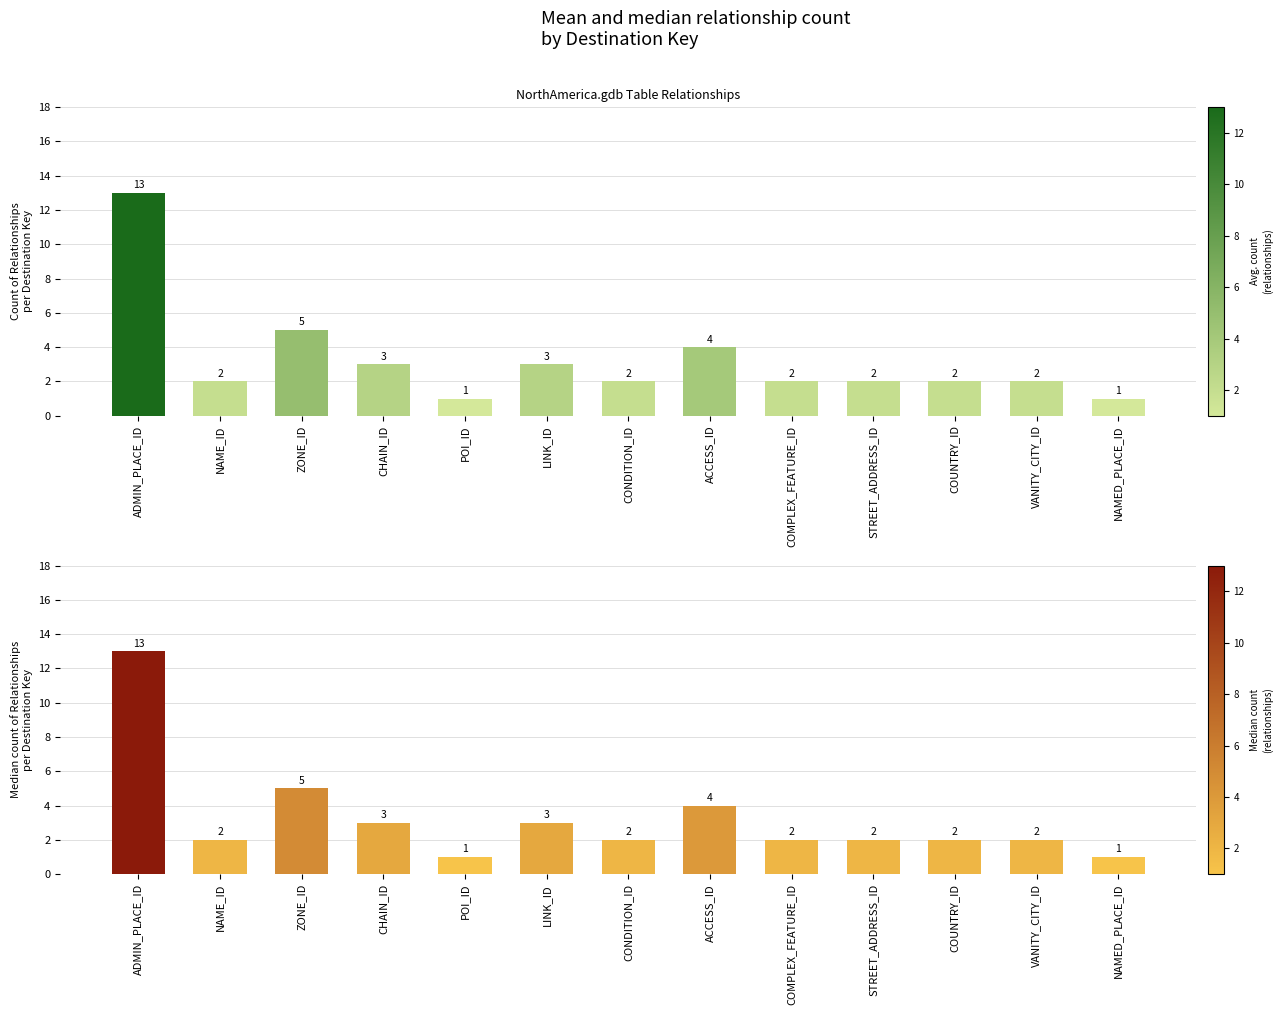

What position from the left is VANITY_CITY_ID?

12